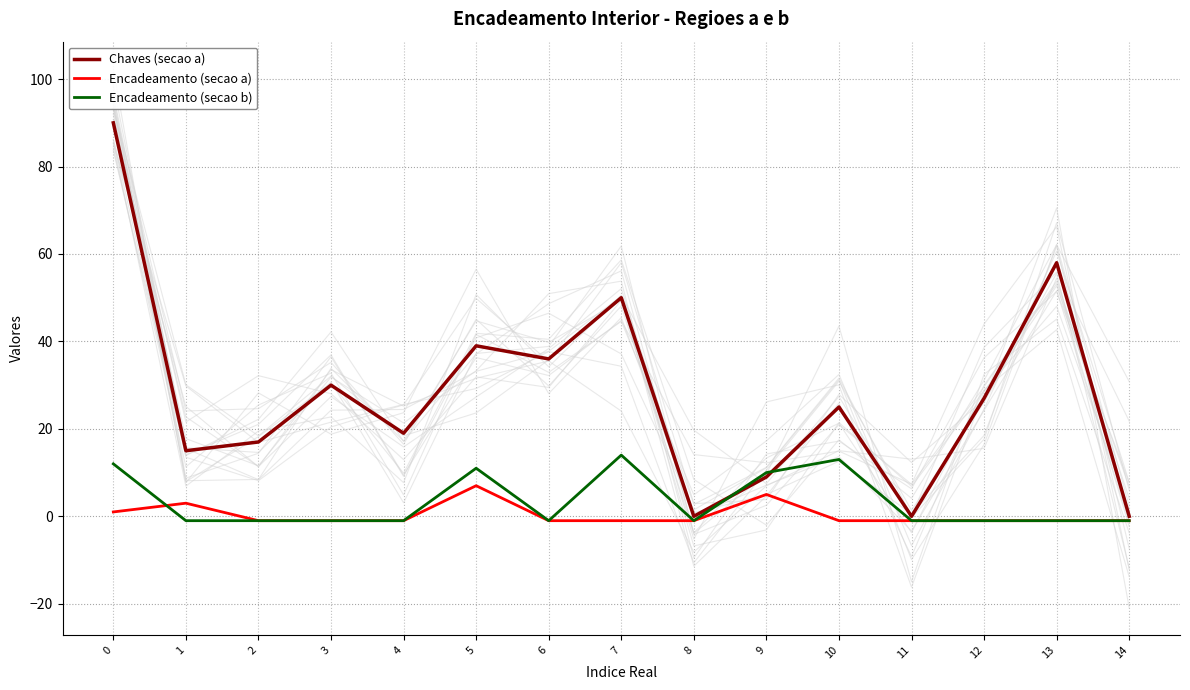

Which has a higher value, 6 or 3?

6